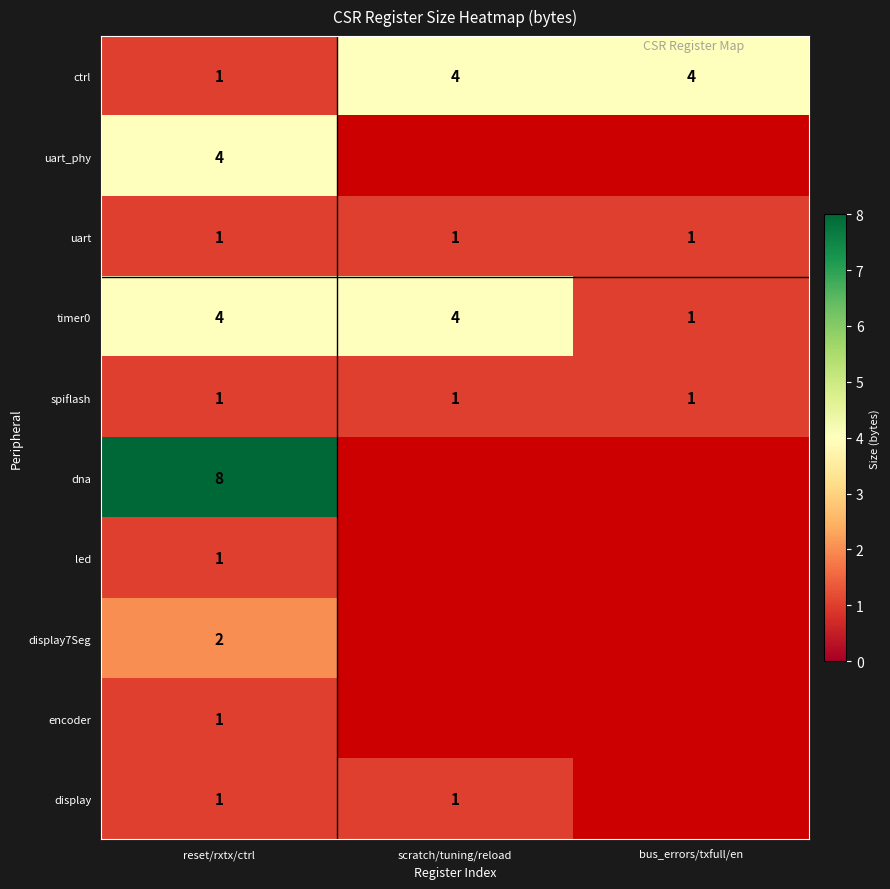

How many ctrl values are between 1 and 4?

3